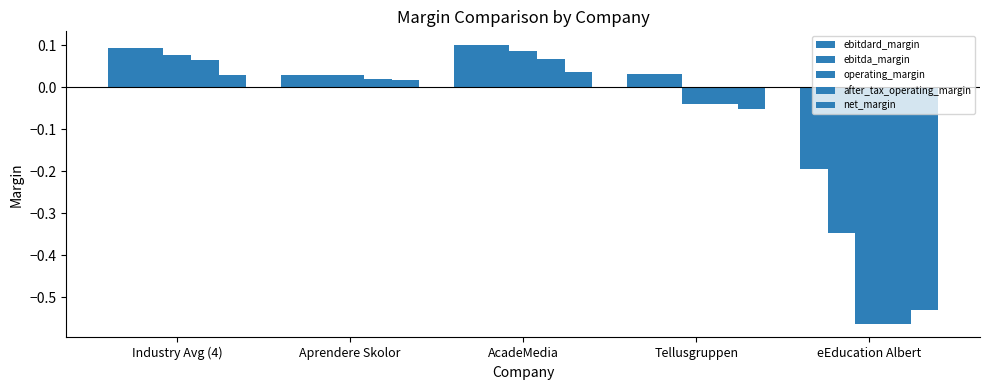

How many series are shown in this chart?

5